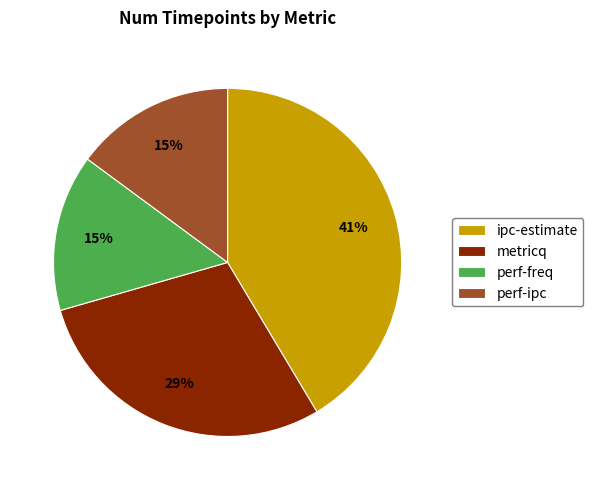

The perf-ipc slice represents 3% of the pie. True or false?

False